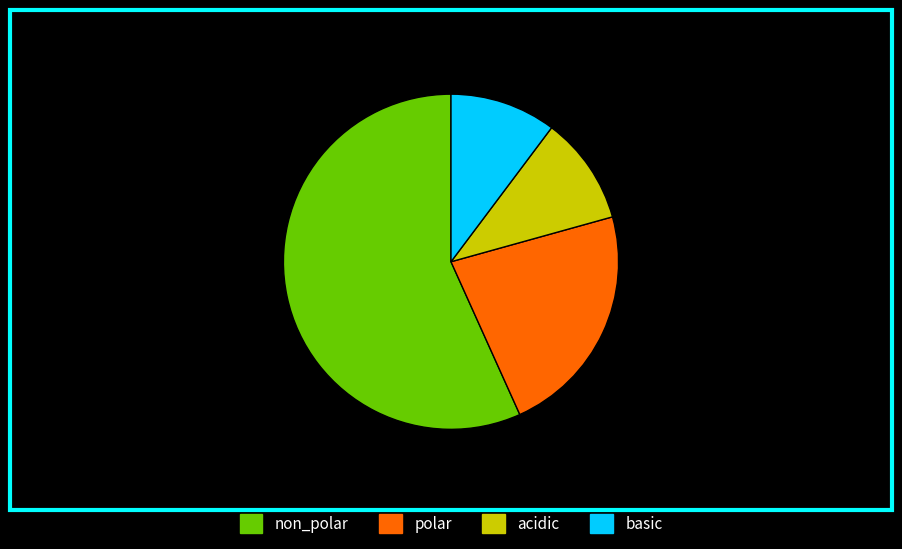

What is the majority slice?

non_polar